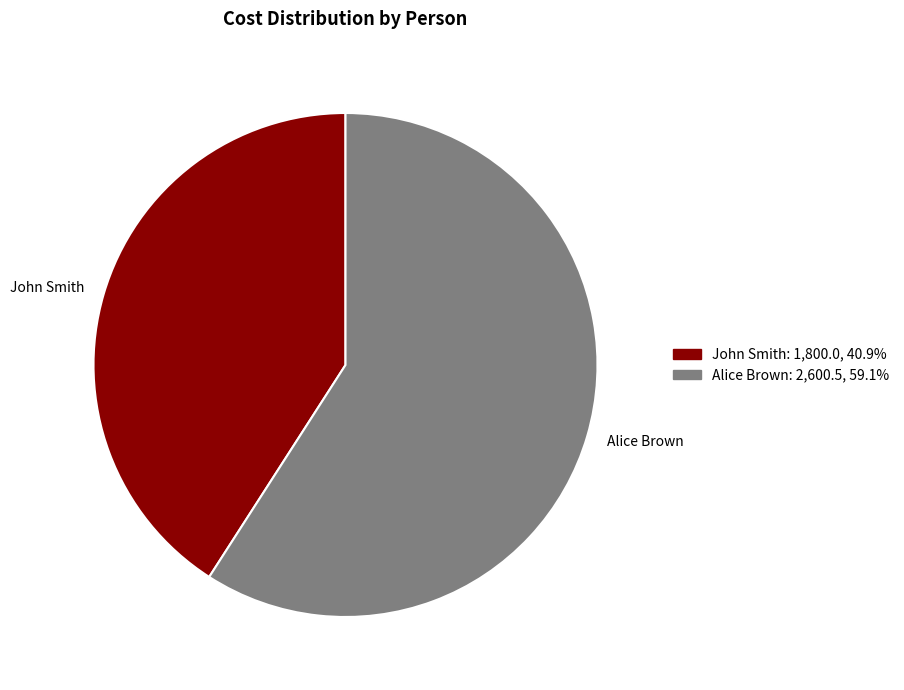

Which slice represents more than half of the pie?

Alice Brown